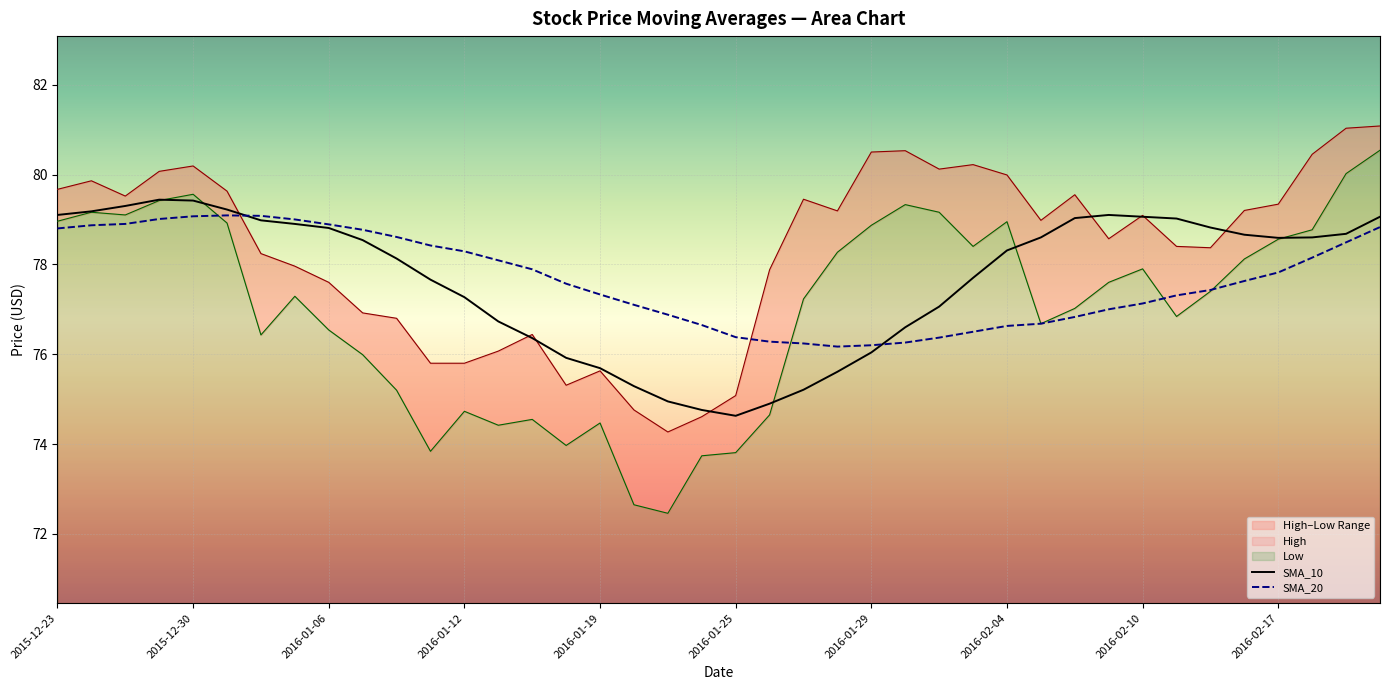

At which label does SMA_10 reach its minimum?

2016-01-25